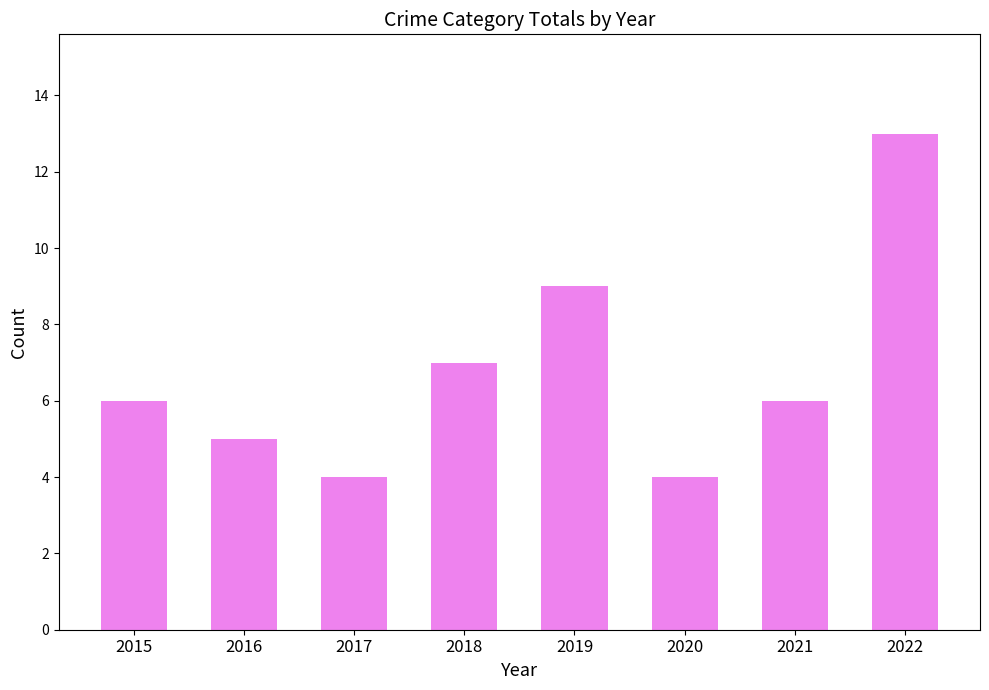

Which has a higher value, 2017 or 2022?

2022